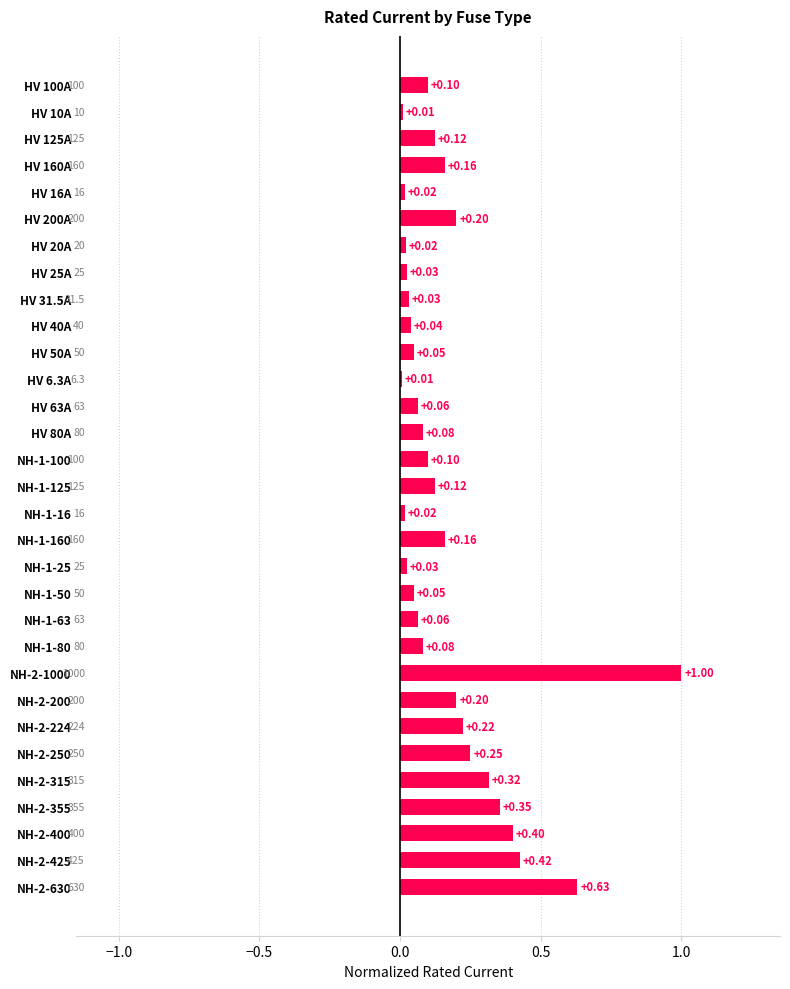

Which has a higher value, HV 80A or HV 6.3A?

HV 80A